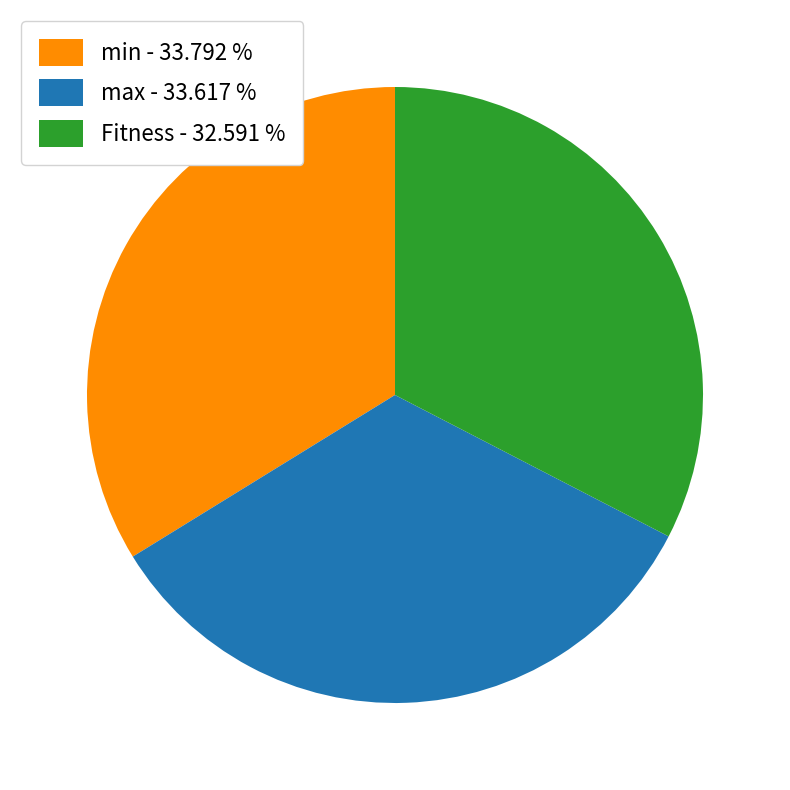

The min slice represents 44% of the pie. True or false?

False